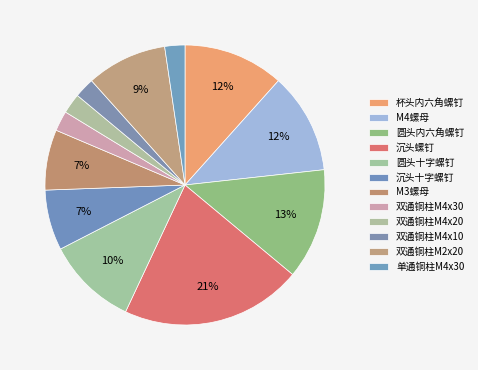

What is the smallest slice in the pie chart?

双通铜柱M4x30